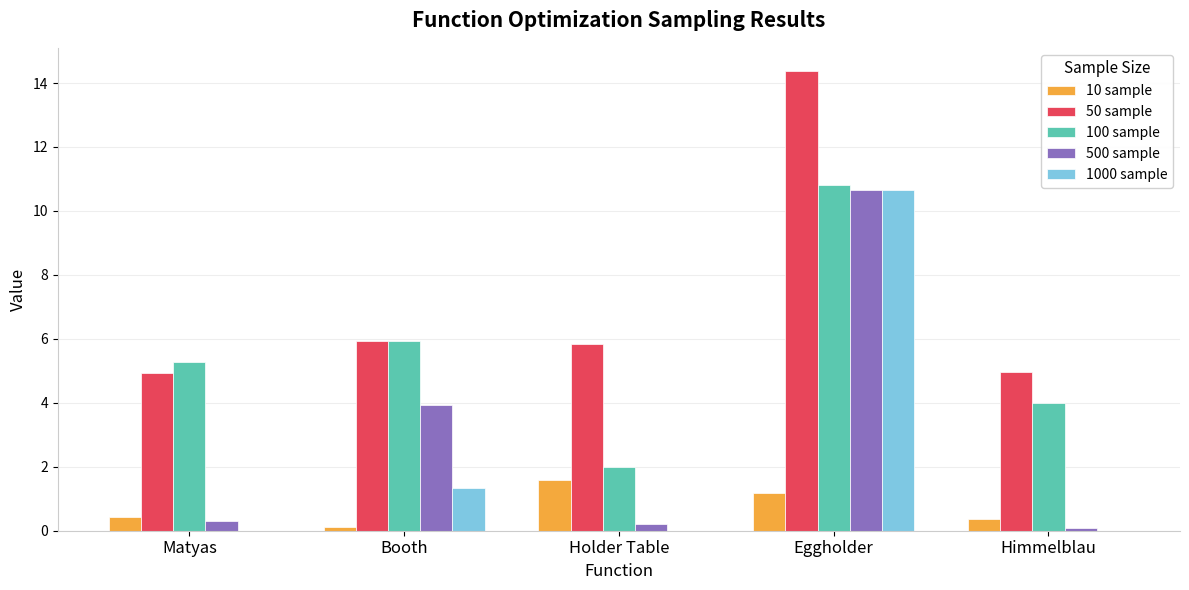

Which series has the largest total across all categories?

50 sample